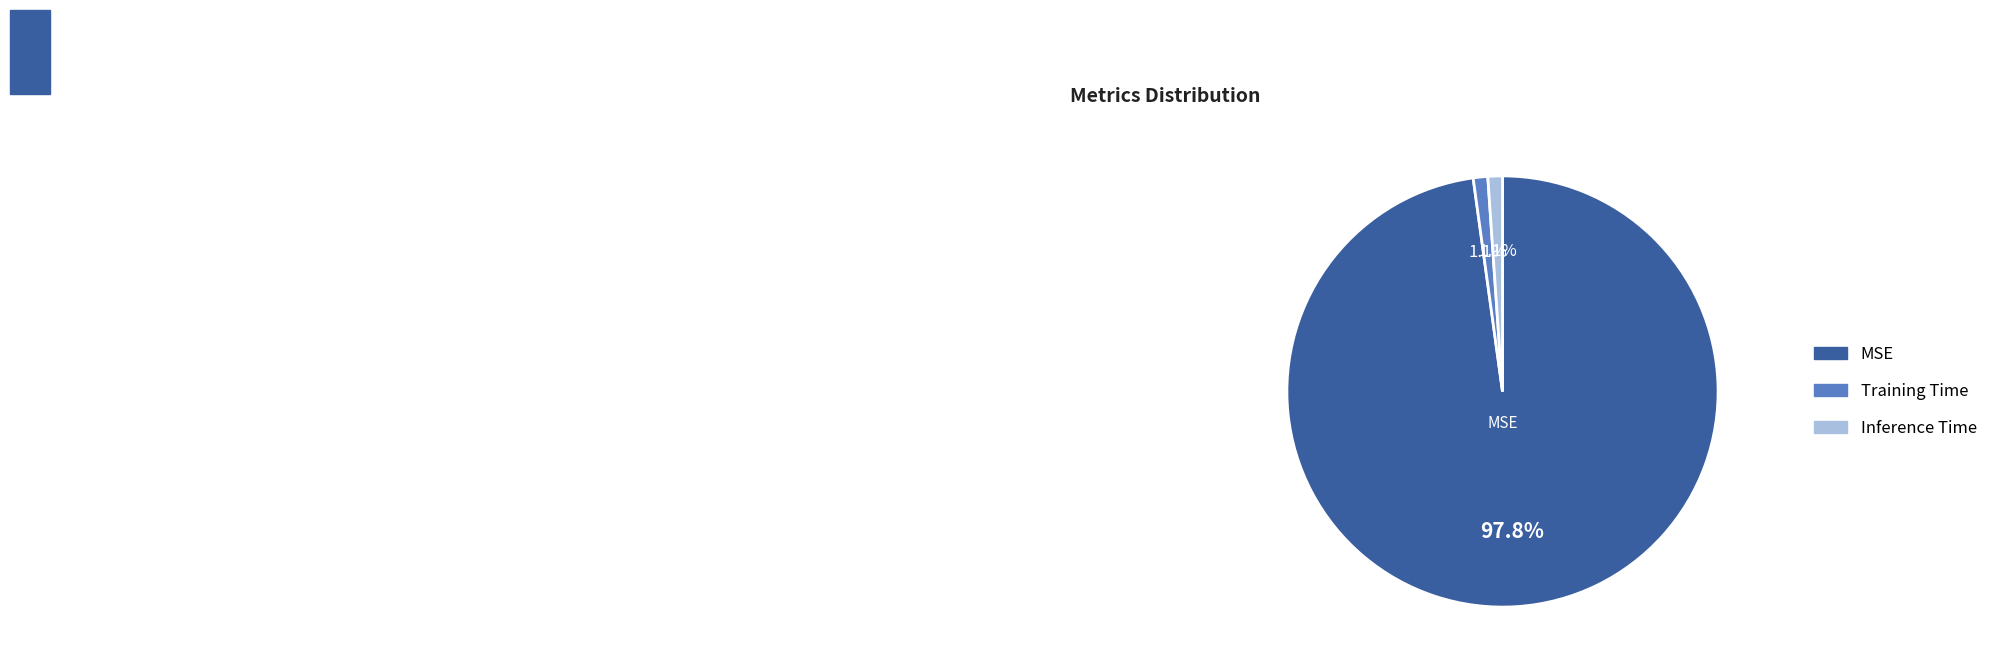

Which has a higher value, Training Time or MSE?

MSE